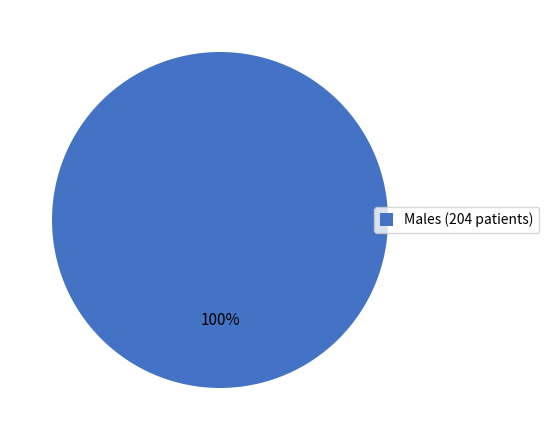

To the nearest percent, what portion does Males (204 patients) represent?

100%